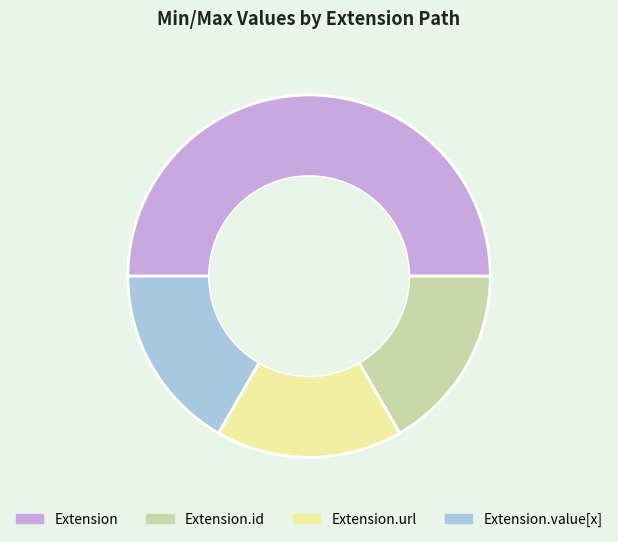

How many slices are in this pie chart?

4